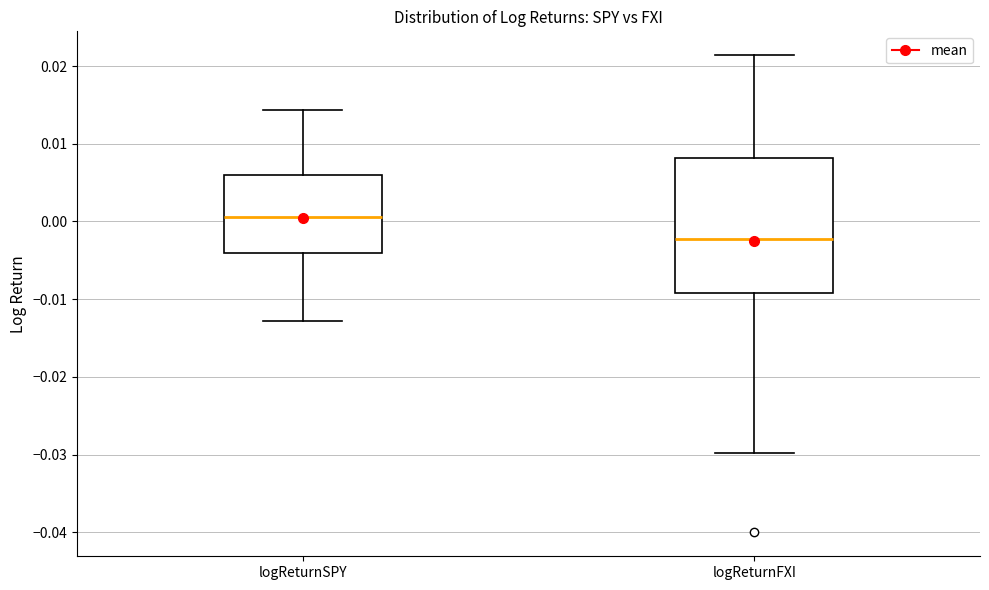

Where does the lower whisker of the box for logReturnFXI end on the y-axis? The values are not printed on the chart, so give them approximately, as read against the axis.

-0.030